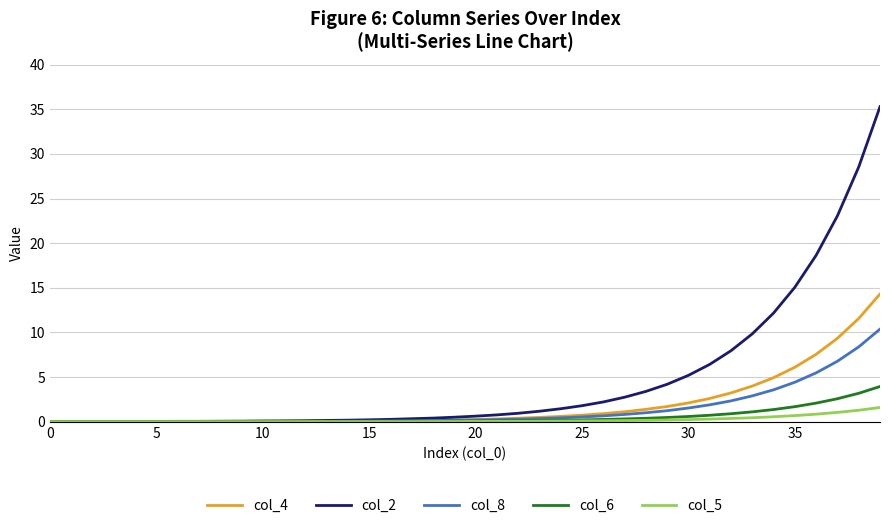

Which series has the largest total across all categories?

col_2